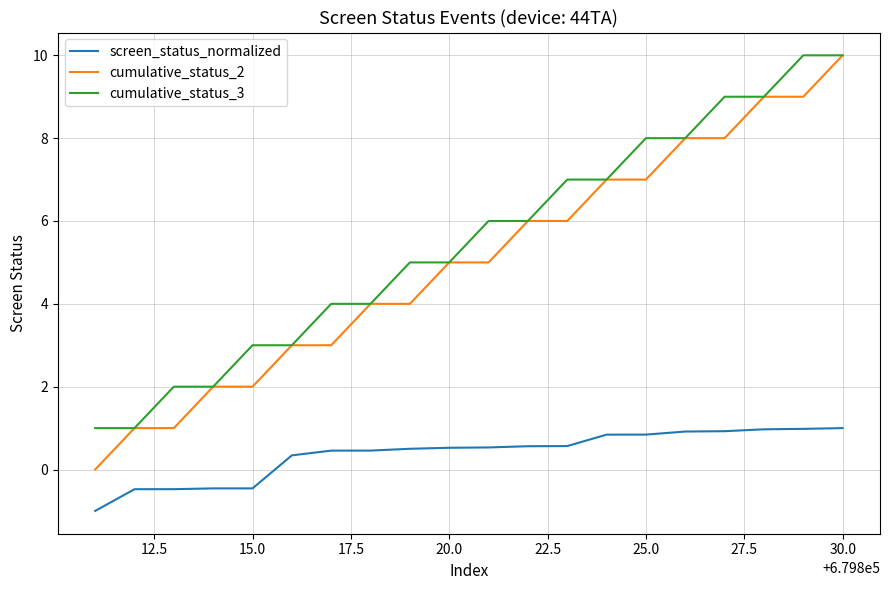

True or false: cumulative_status_2 and screen_status_normalized cross at least once.

False